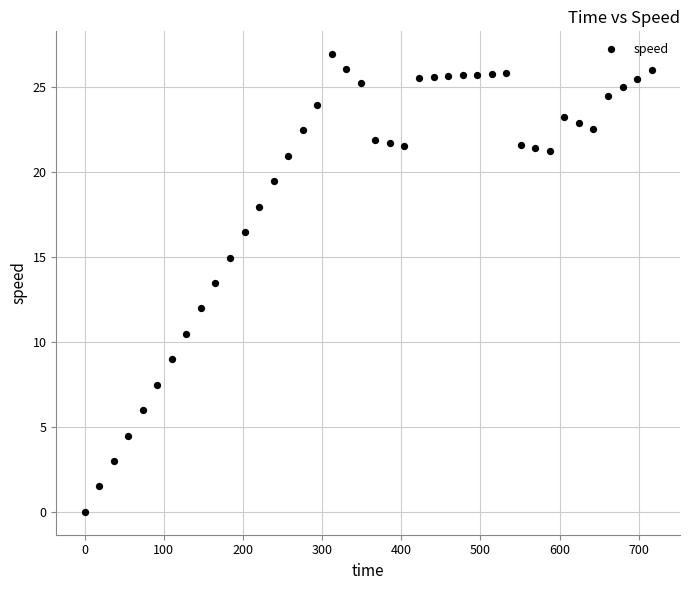

What is the range of X values (max minus min)?

716.3